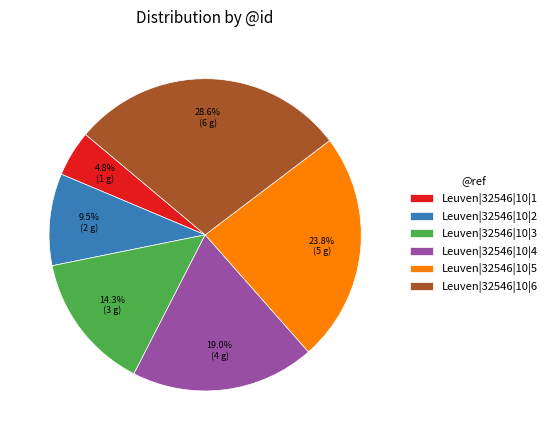

Approximately how many times larger is the value at Leuven|32546|10|3 compared to Leuven|32546|10|1?

3.0